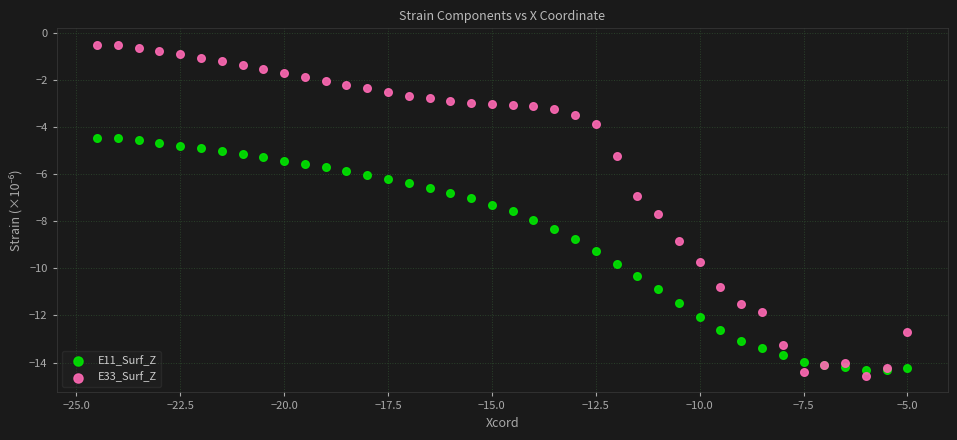

Which series reaches the maximum Y coordinate?

E33_Surf_Z